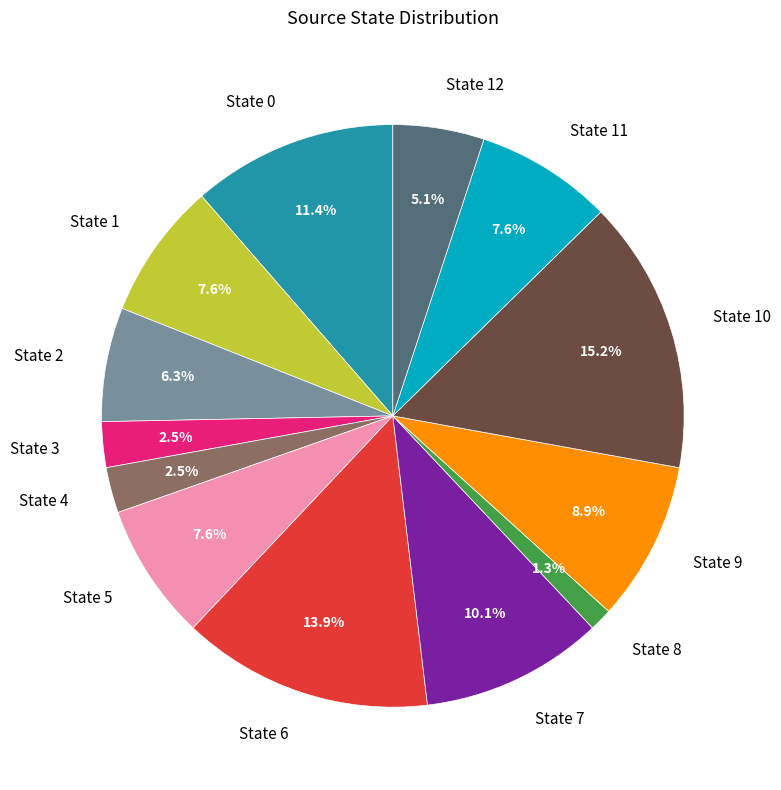

What is the ratio of the value at State 6 to the value at State 7?

1.4